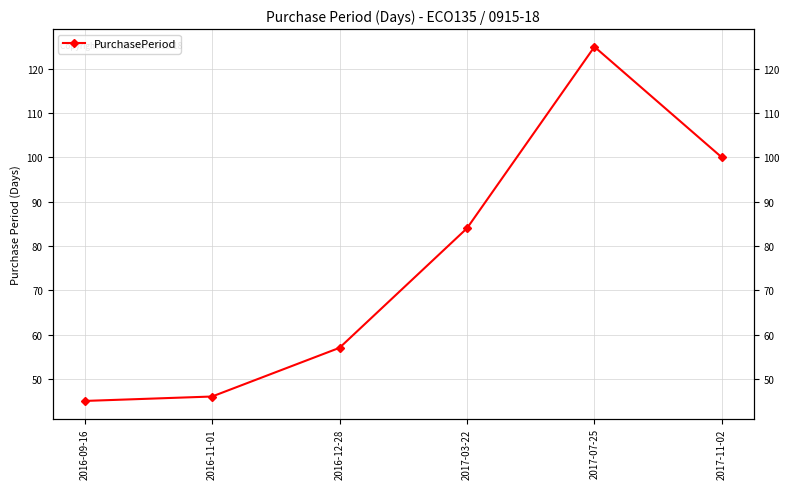

Reading left to right, extract all data points from this chart.

45	46	57	84	125	100